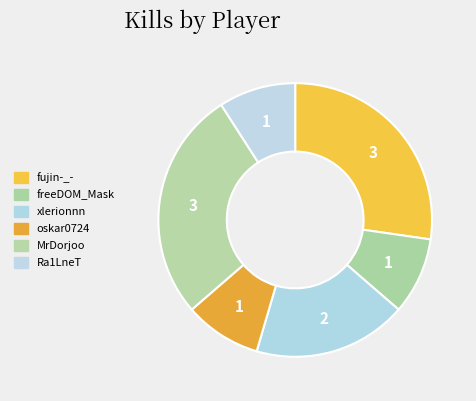

How much of the chart is everything except Ra1LneT?

90.9%